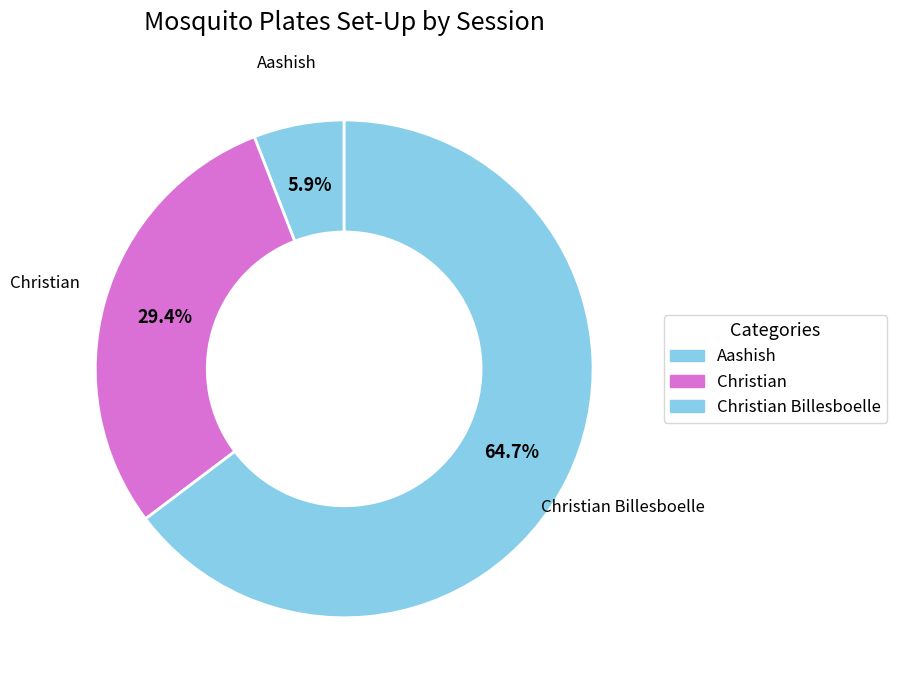

How many segments does this pie chart have?

3